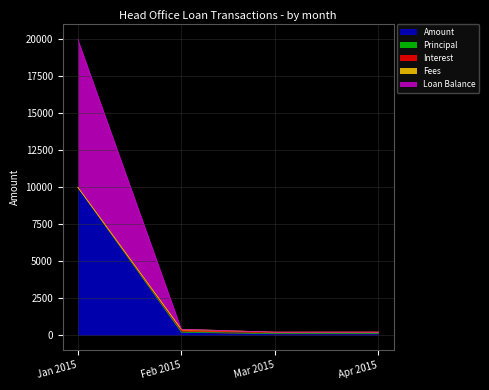

At which category is the sum across all series the highest?

Jan 2015